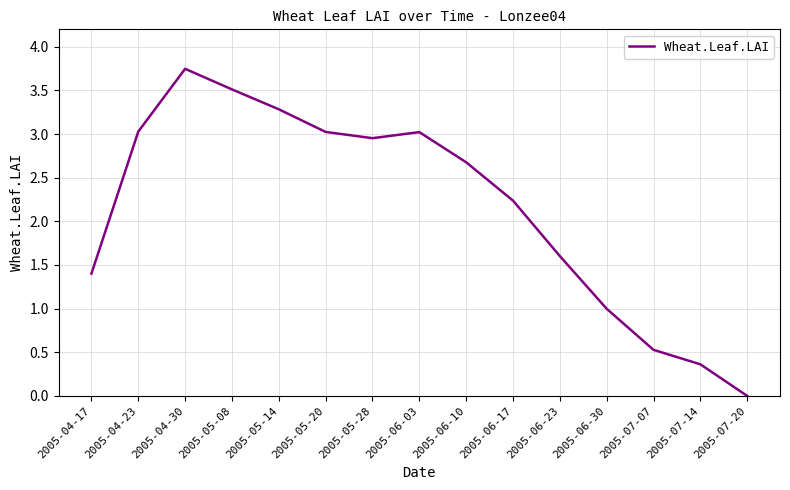

Which label corresponds to the largest value in the chart?

2005-04-30